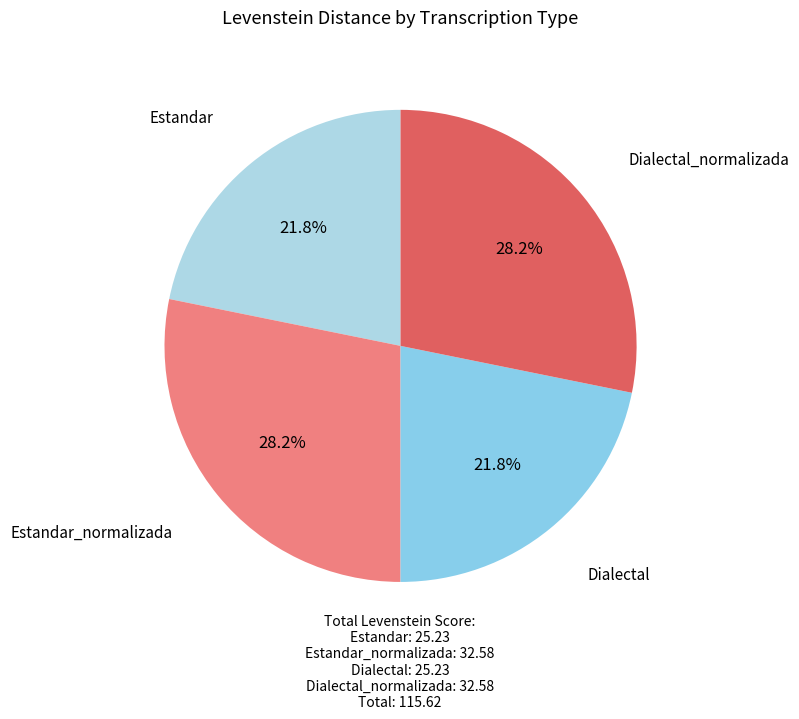

Count the number of slices in the pie.

4